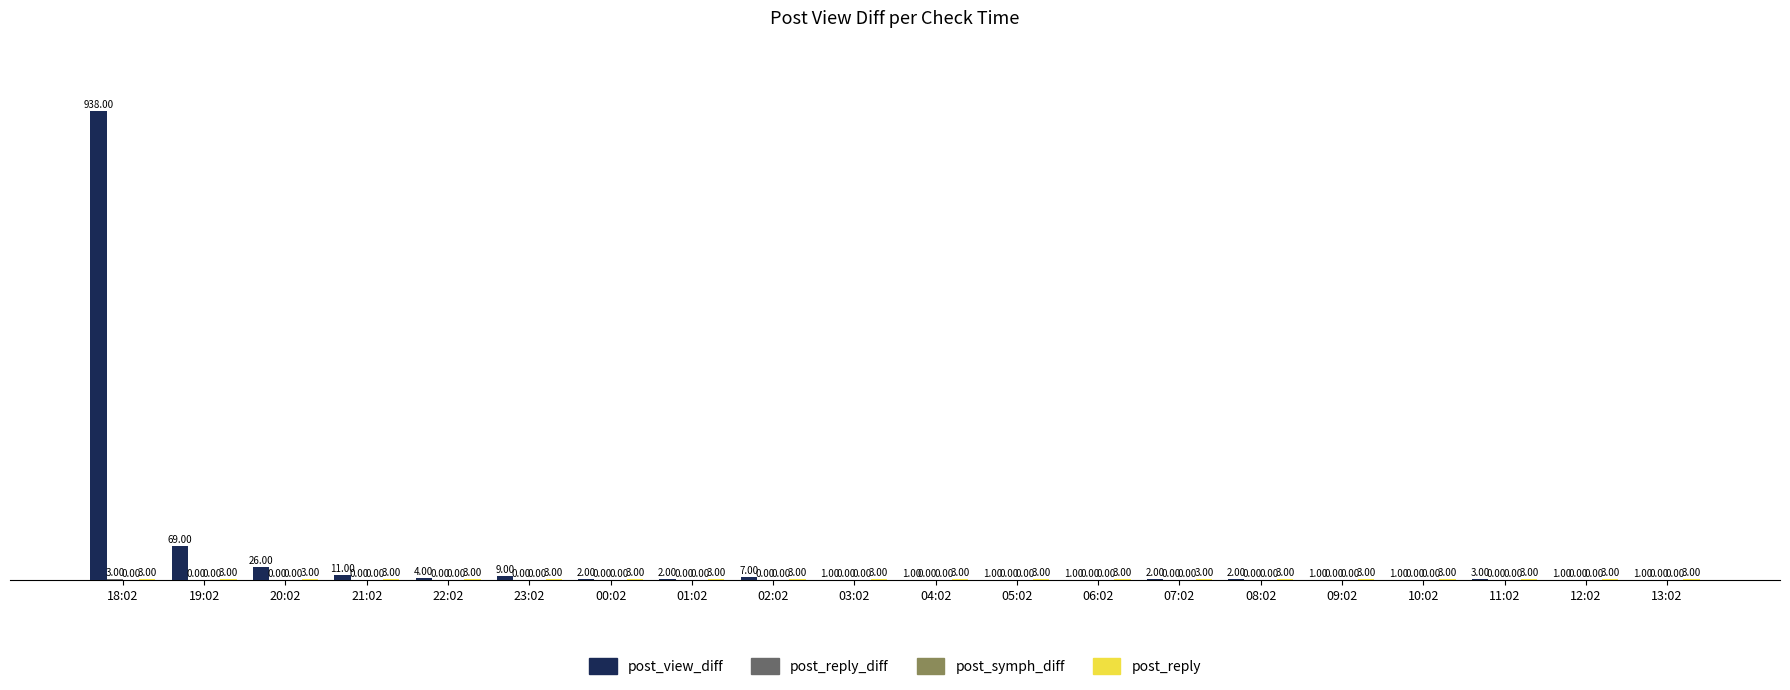

Which series has the largest total across all categories?

post_view_diff